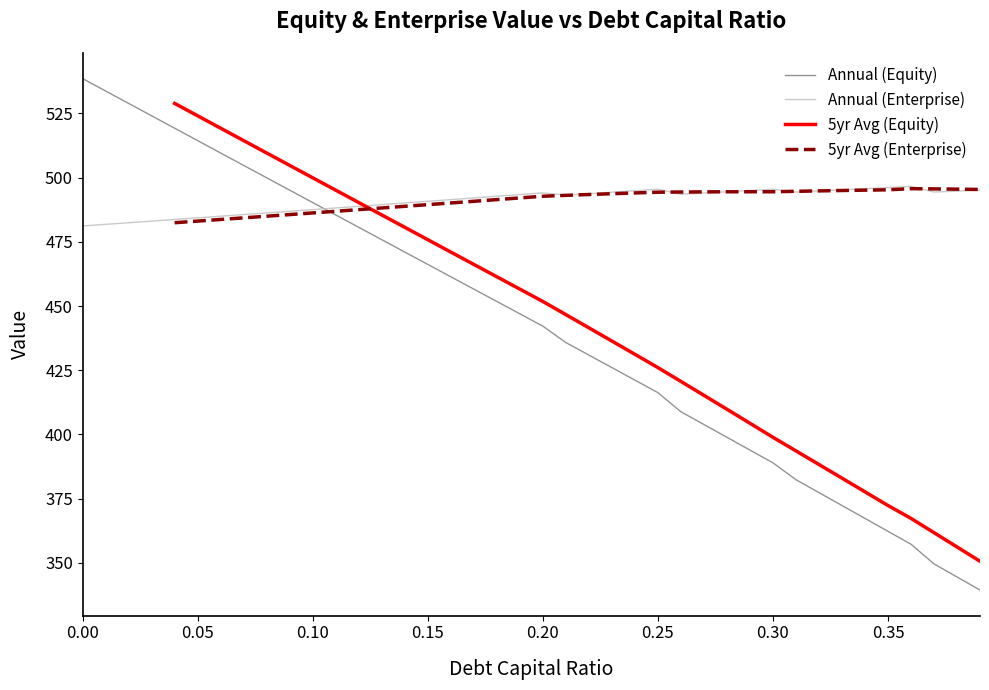

True or false: enterprise_value has more than 2 interior local peaks.

True